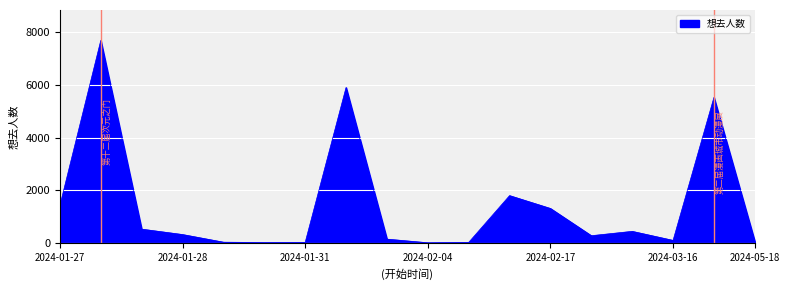

What is the difference between the maximum and minimum values?

7678